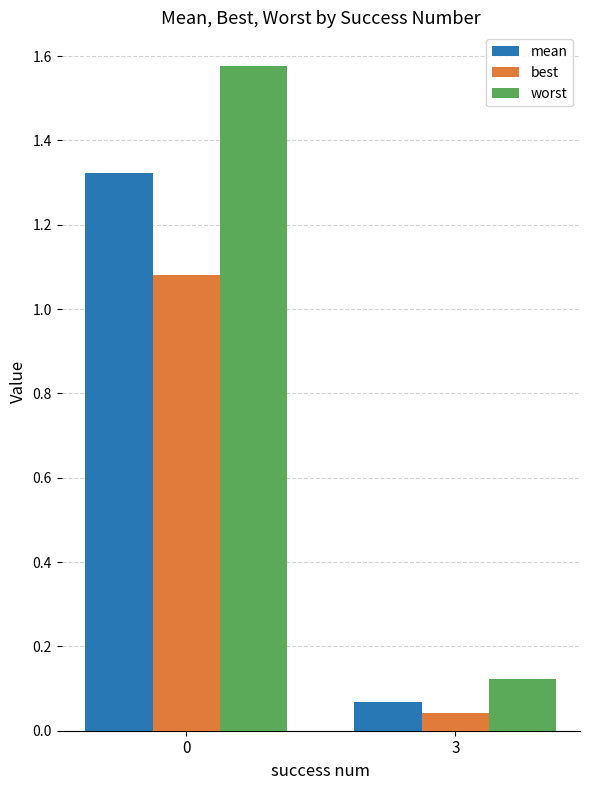

What is the difference between the best values at 3 and 0?

1.0